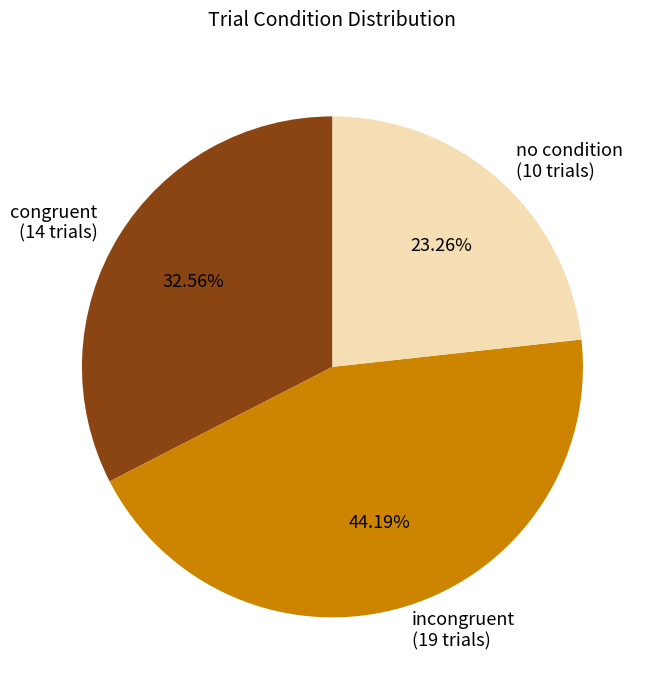

Combined, do incongruent (19 trials) and congruent (14 trials) account for over 50%?

Yes